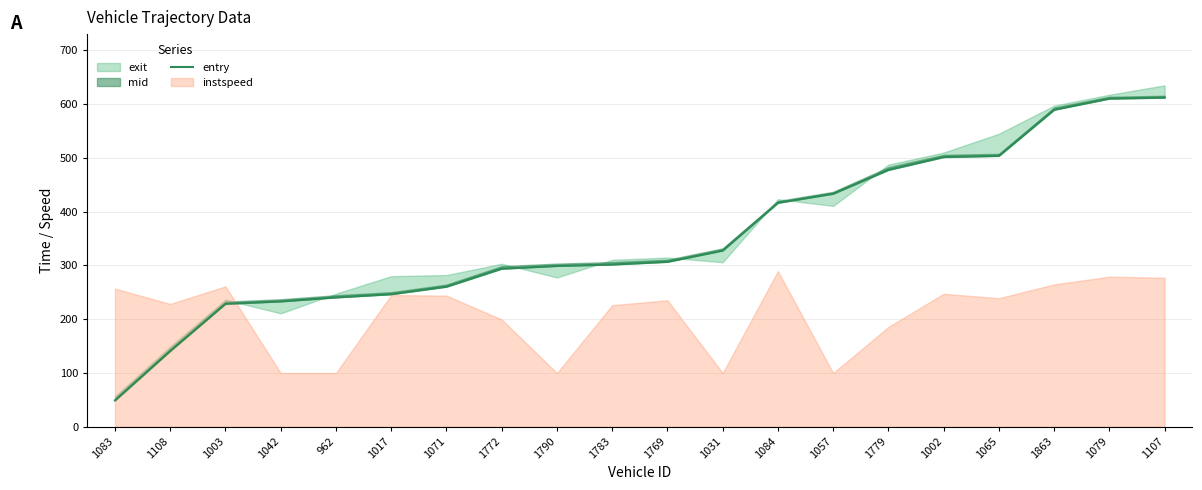

Reading left to right, extract all data points from this chart.

1083=49.1	1108=141.0	1003=228.6	1042=233.1	962=240.5	1017=246.4	1071=260.4	1772=293.8	1790=299.0	1783=301.6	1769=306.6	1031=327.6	1084=416.2	1057=433.1	1779=477.4	1002=501.2	1065=503.4	1863=589.1	1079=609.9	1107=611.6